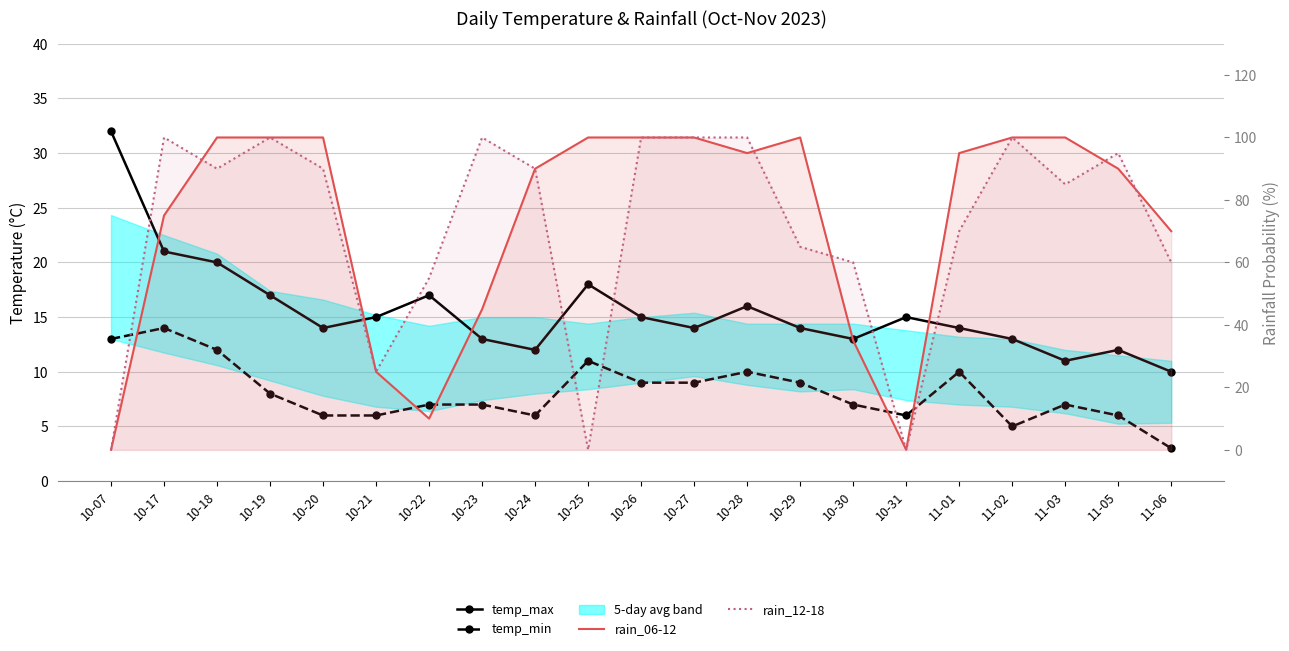

Where does the rain_12-18 series first go above 90?

10-17